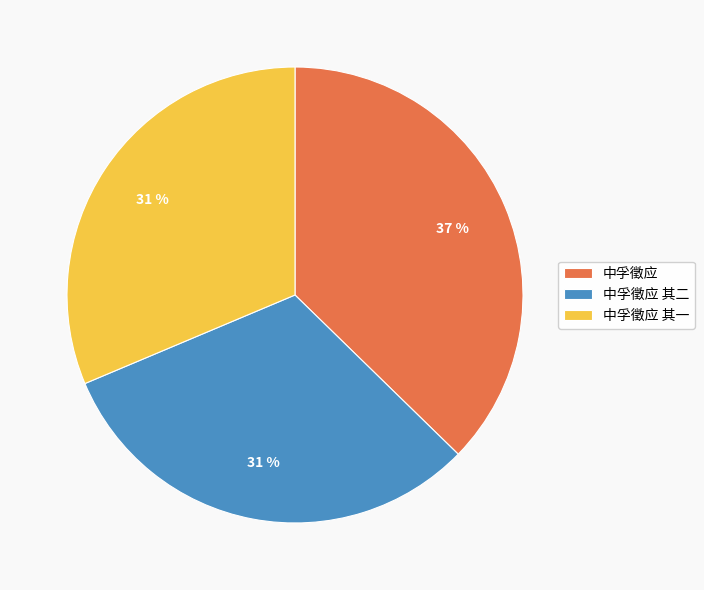

How many slices are in this pie chart?

3